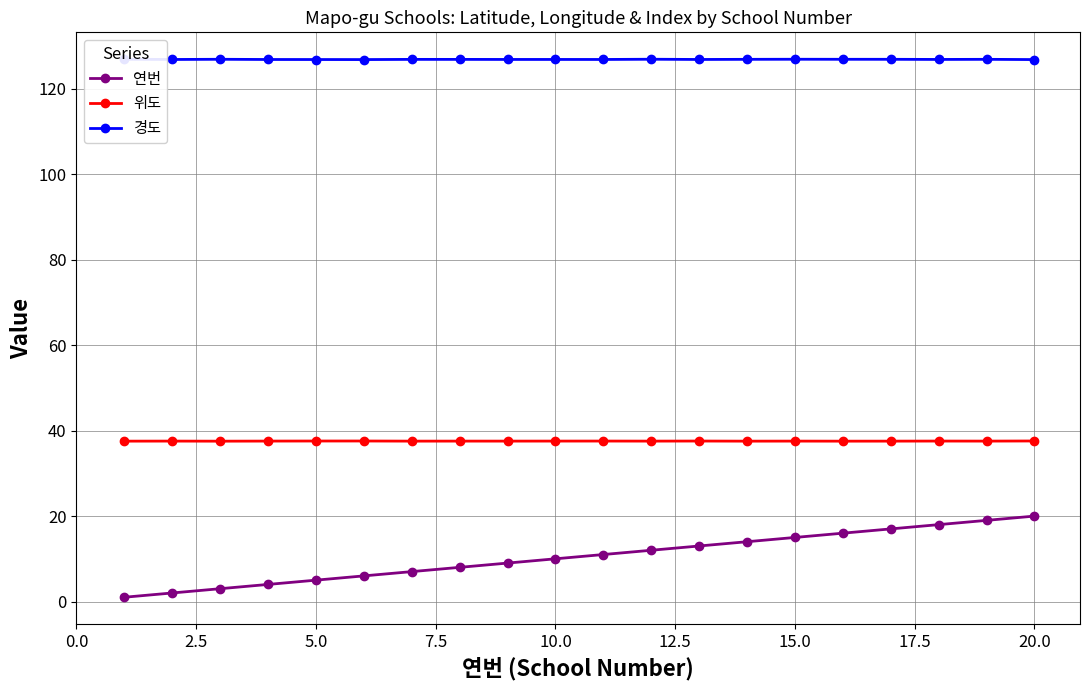

Which series has the largest range (max minus min)?

연번